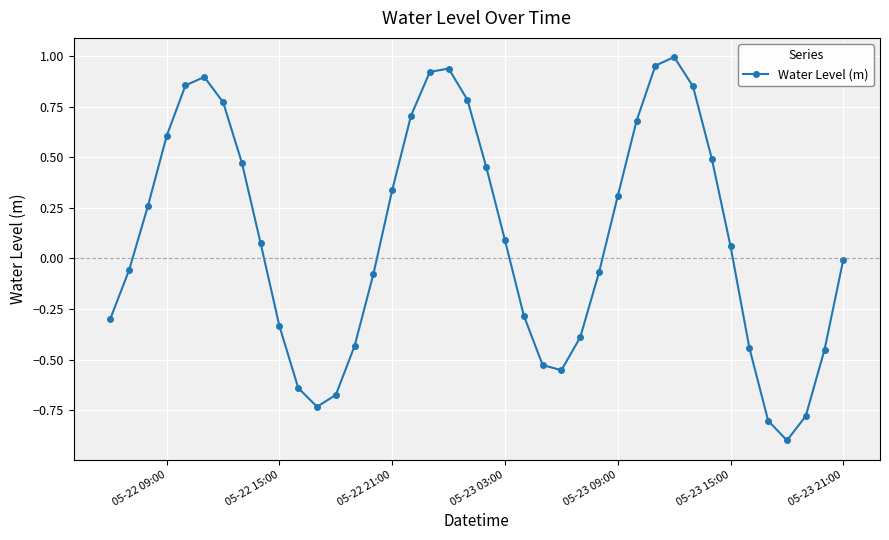

What is the smallest value displayed?

-0.9